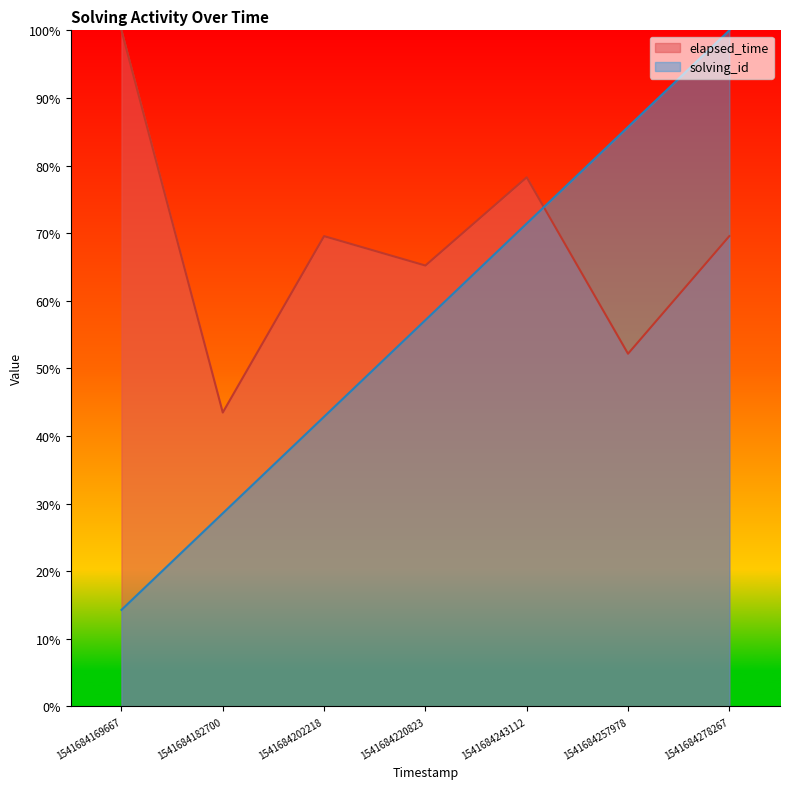

Rank the series by their average value, from highest to lowest.

elapsed_time, solving_id